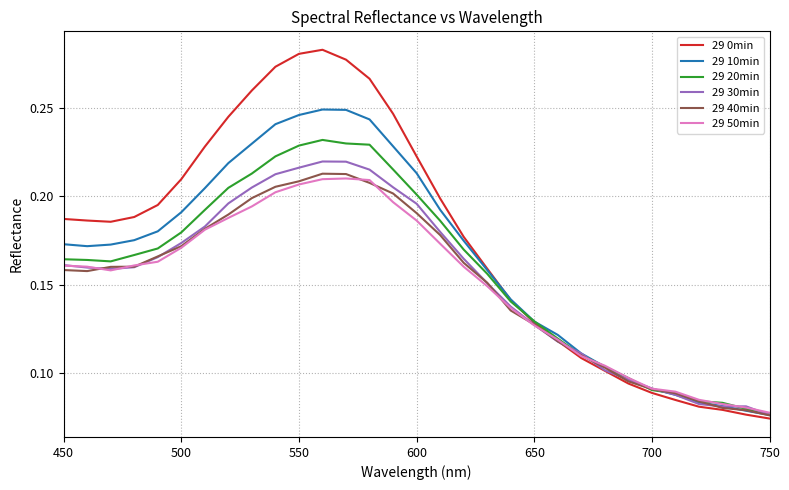

Which series has the largest total across all categories?

29 0min